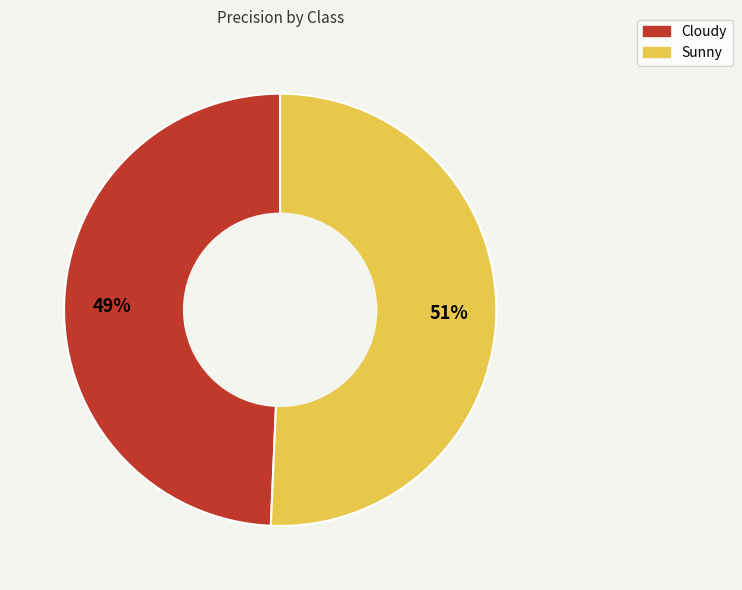

To the nearest percent, what is the average slice percentage?

50%